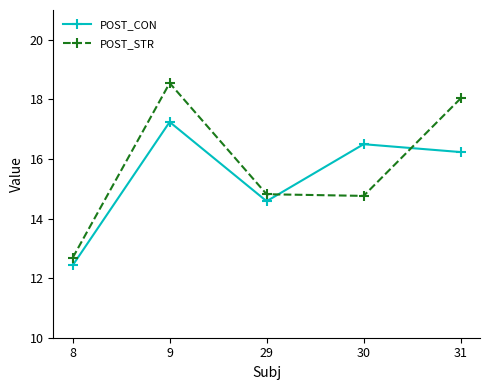

Reading left to right, what are all the values shown in this chart?

POST_CON: 12.4	17.2	14.6	16.5	16.2
POST_STR: 12.7	18.5	14.8	14.8	18.0